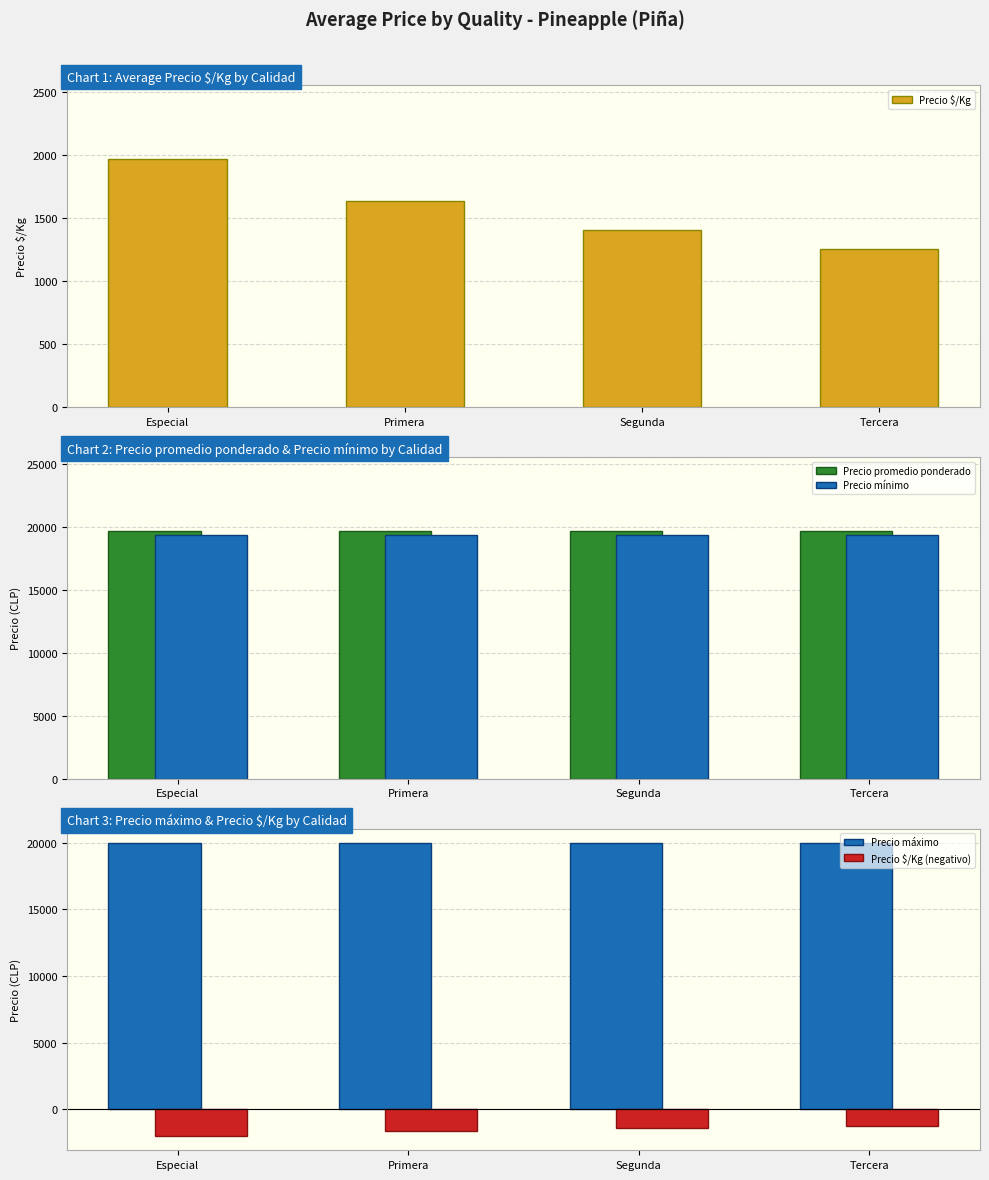

Which series has the widest spread of values?

Precio $/Kg